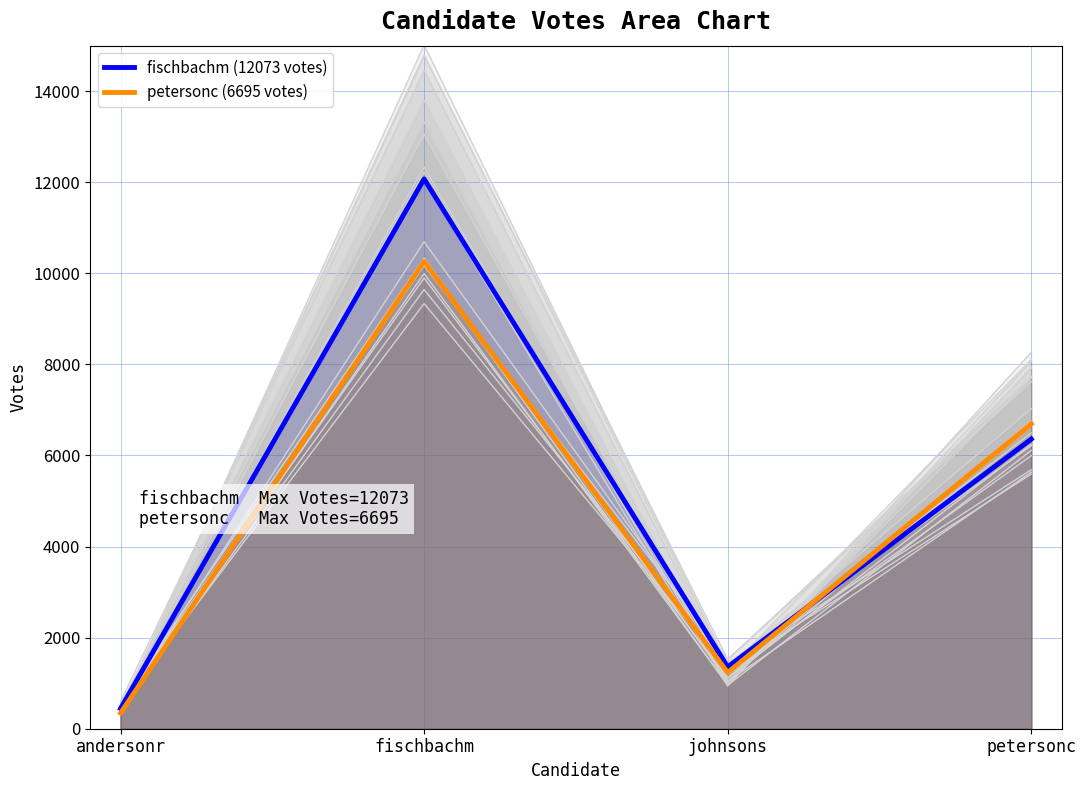

True or false: fischbachm (12073 votes) and petersonc (6695 votes) cross at least once.

True